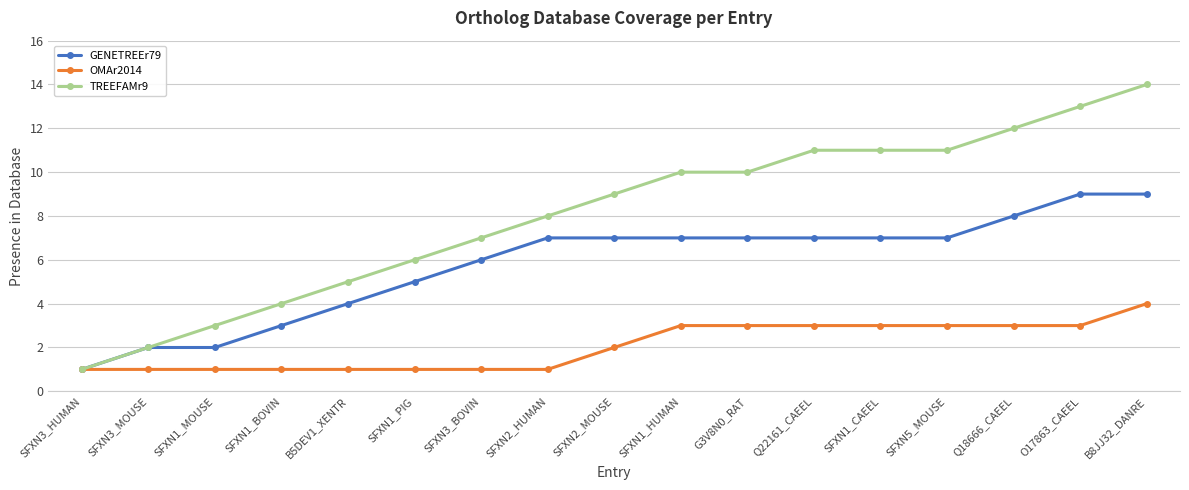

Between SFXN3_HUMAN and SFXN5_MOUSE, which series saw the biggest shift?

TREEFAMr9